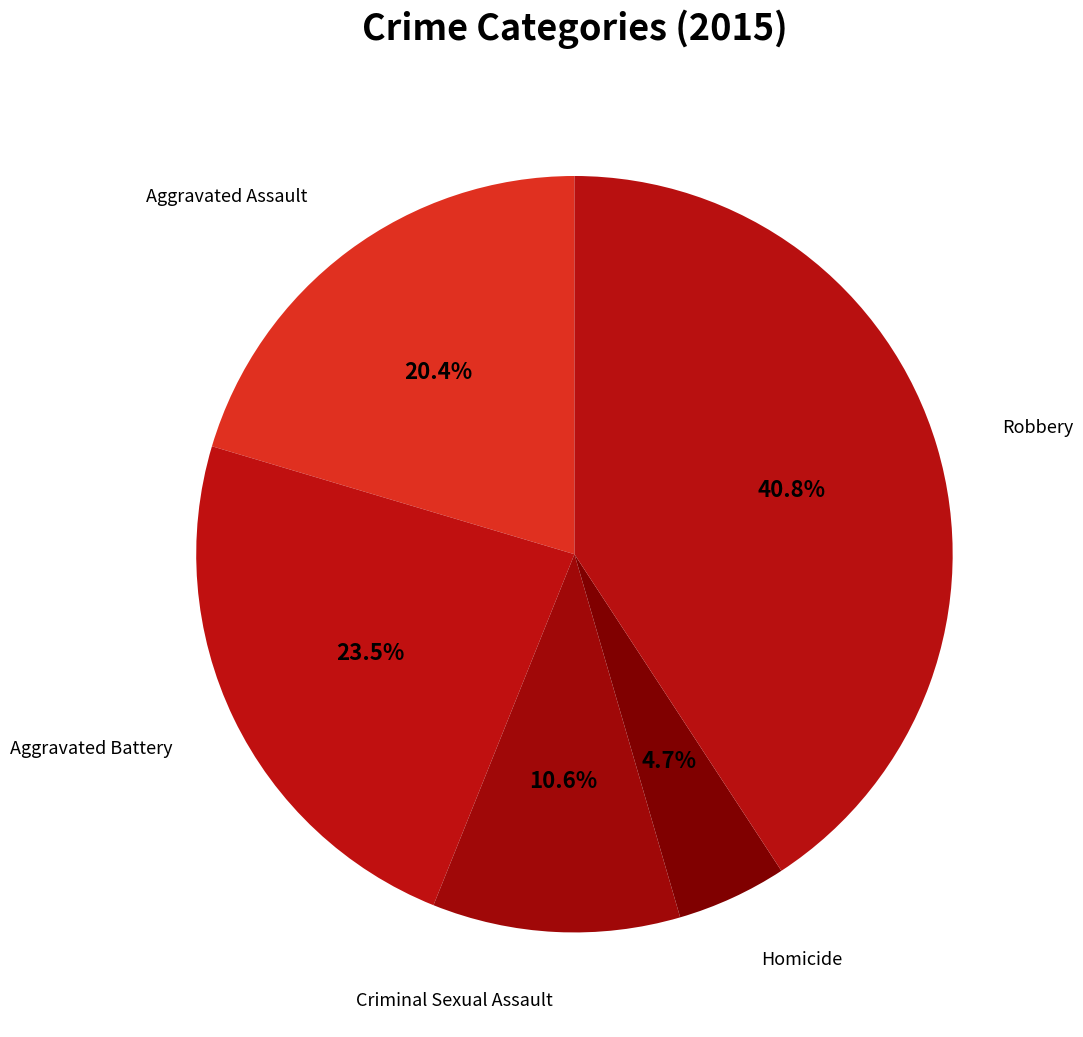

To the nearest percent, what is the average slice percentage?

20%